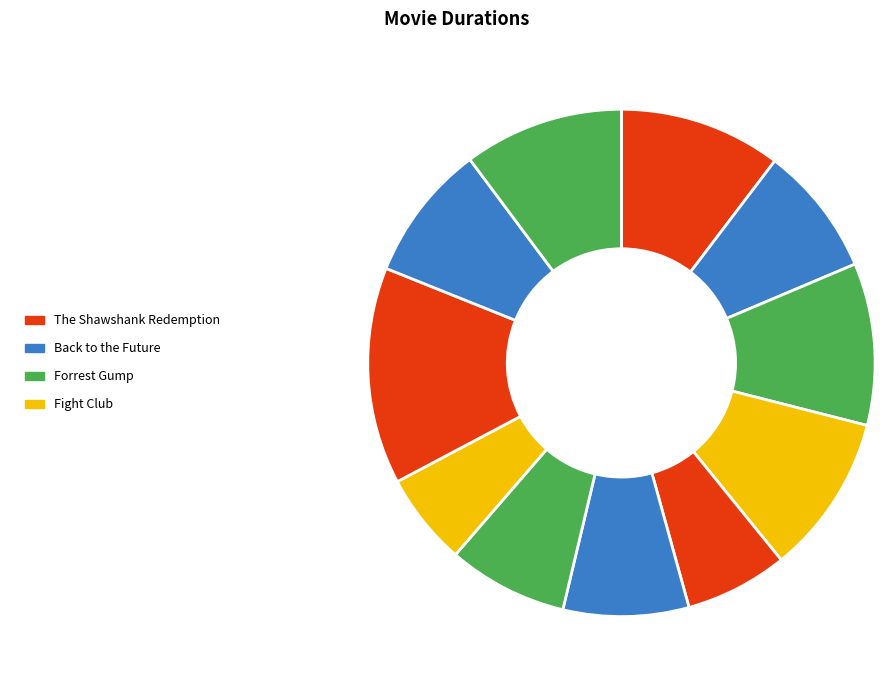

How many segments does this pie chart have?

11